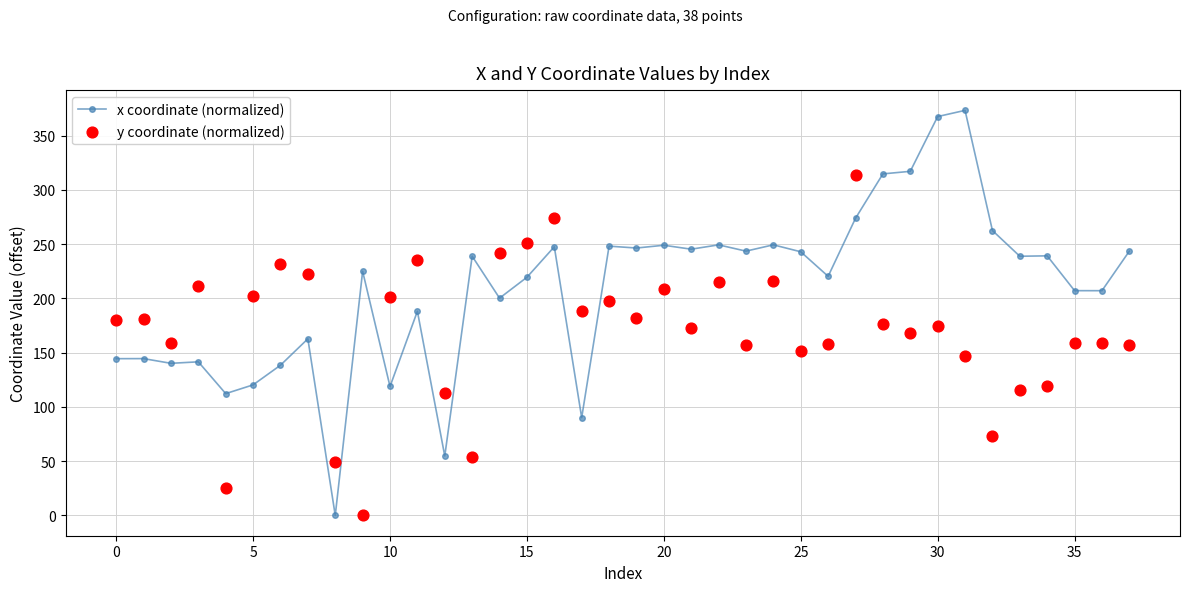

At how many categories does at least one series exceed 224?

24